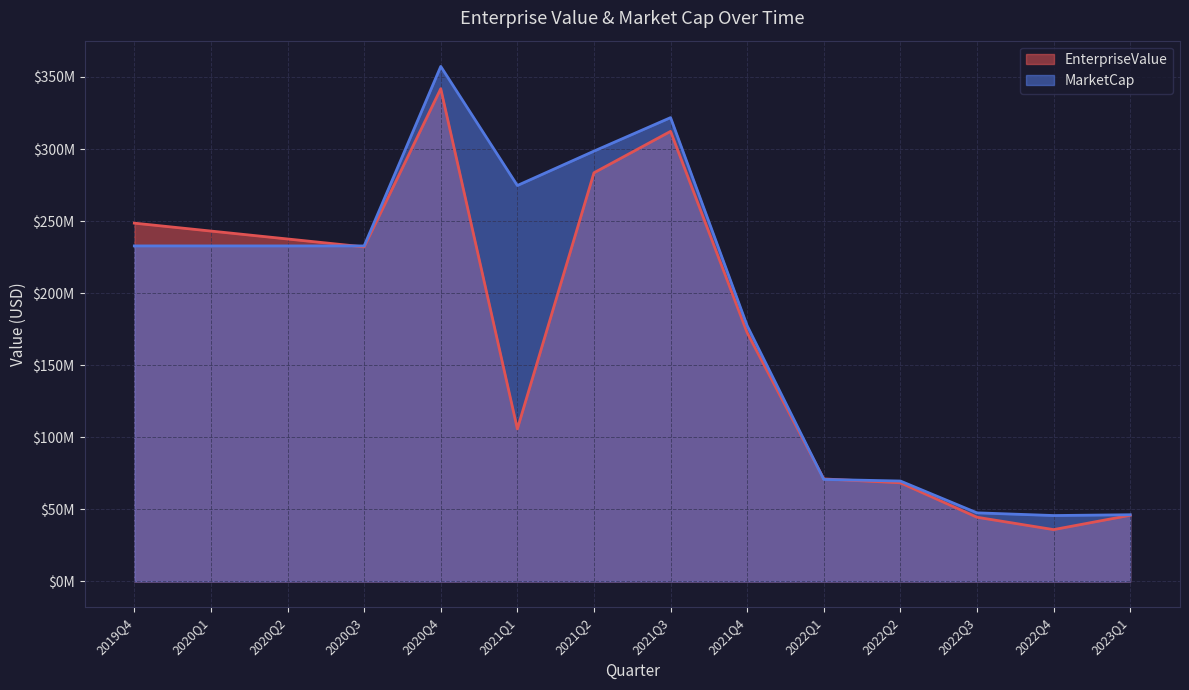

How many interior local valleys does the EnterpriseValue series have?

3